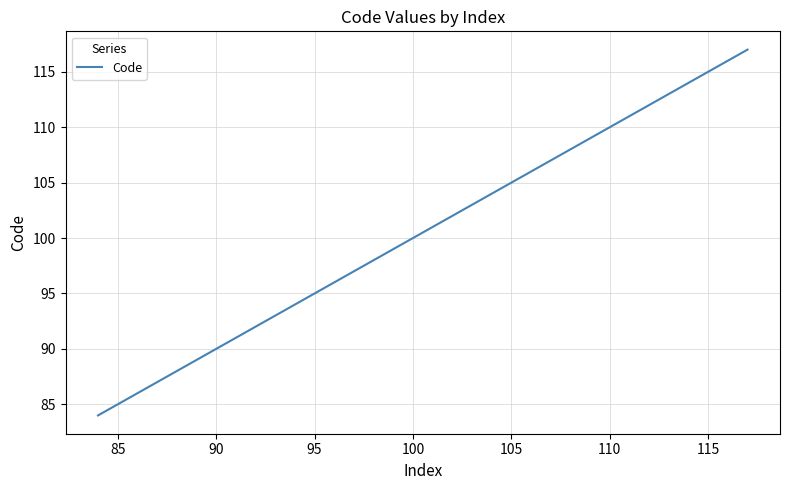

Is this an area chart (filled region under the line)?

No